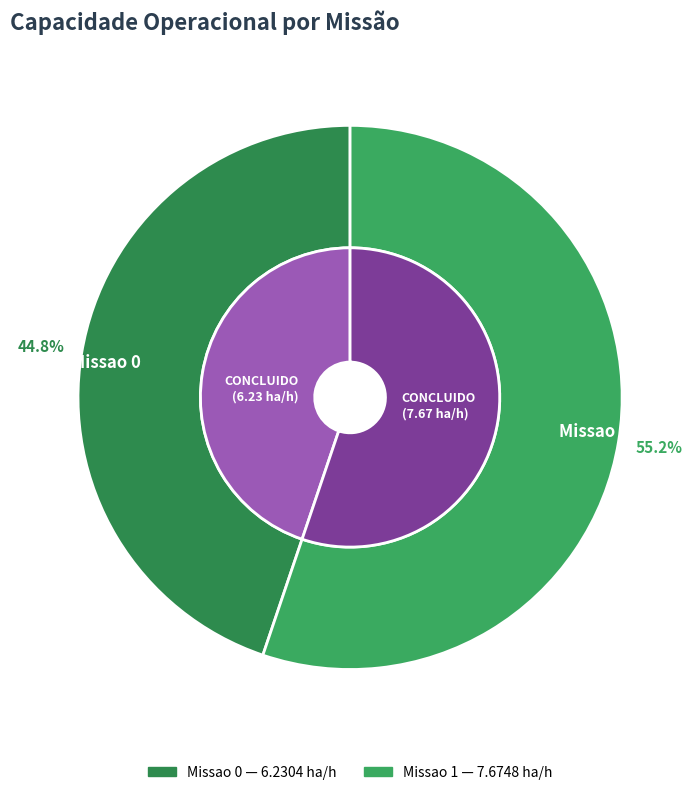

Which category has the smallest portion of the pie?

Missao 0